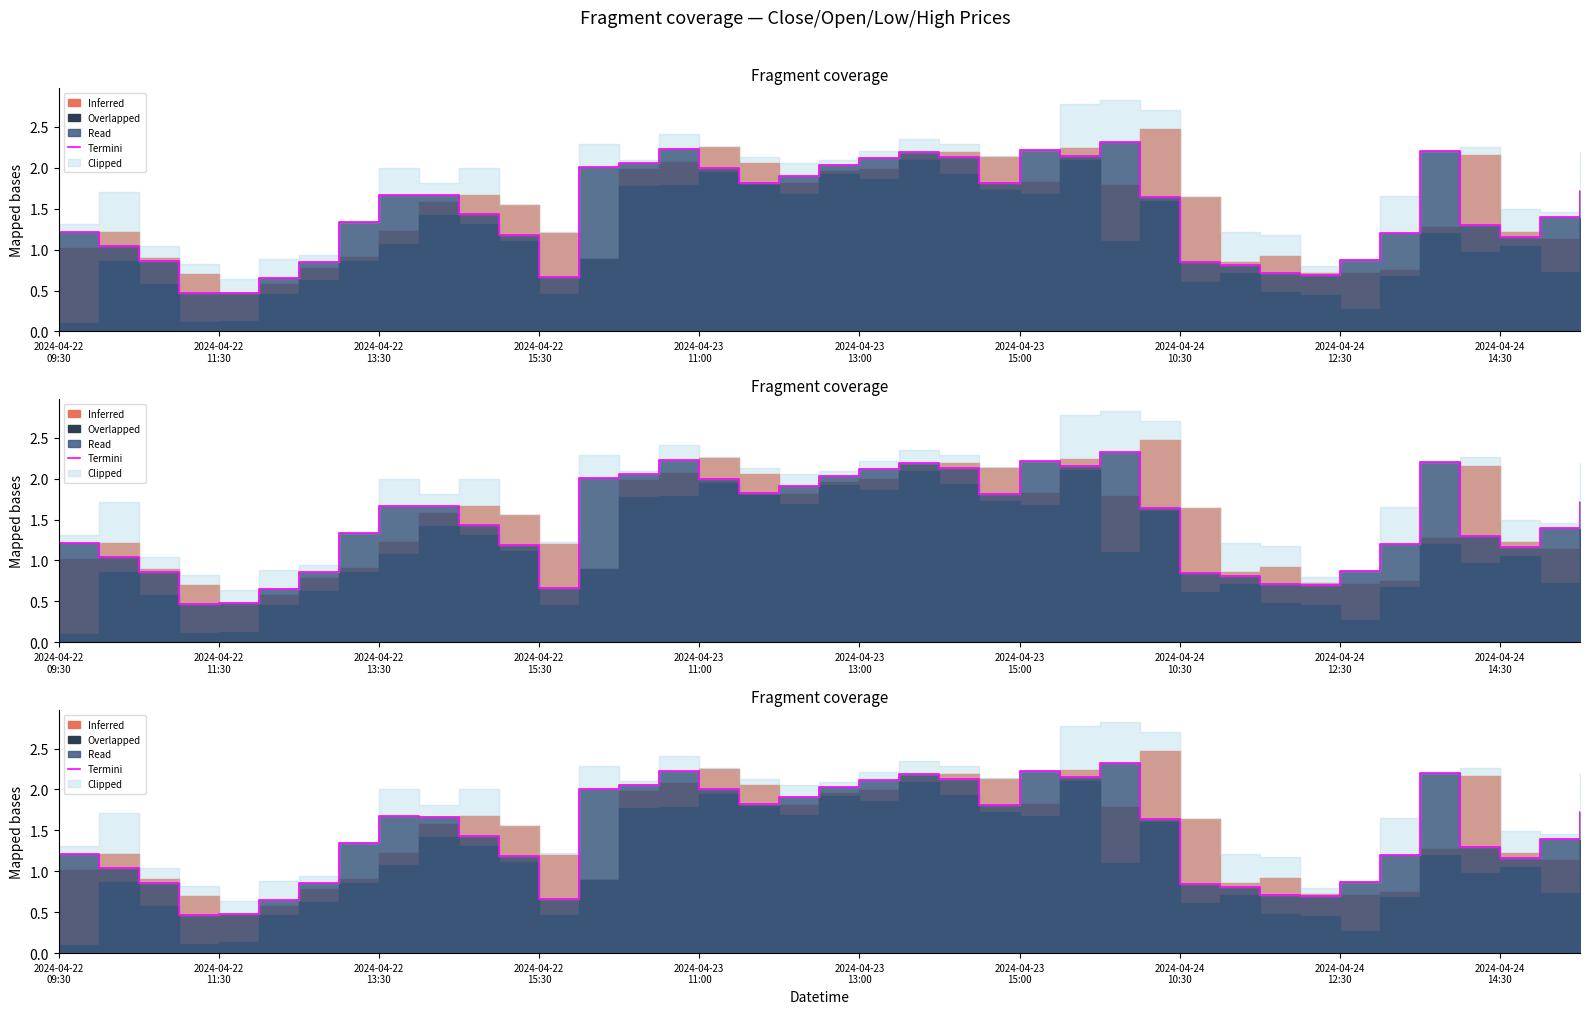

Reading right to left, what are all the values shown in this chart?

1.7	1.4	1.2	1.3	2.2	1.2	0.9	0.7	0.7	0.8	0.8	1.6	2.3	2.1	2.2	1.8	2.1	2.2	2.1	2.0	1.9	1.8	2.0	2.2	2.1	2.0	0.7	1.2	1.4	1.7	1.7	1.3	0.9	0.6	0.5	0.5	0.9	1.0	1.2